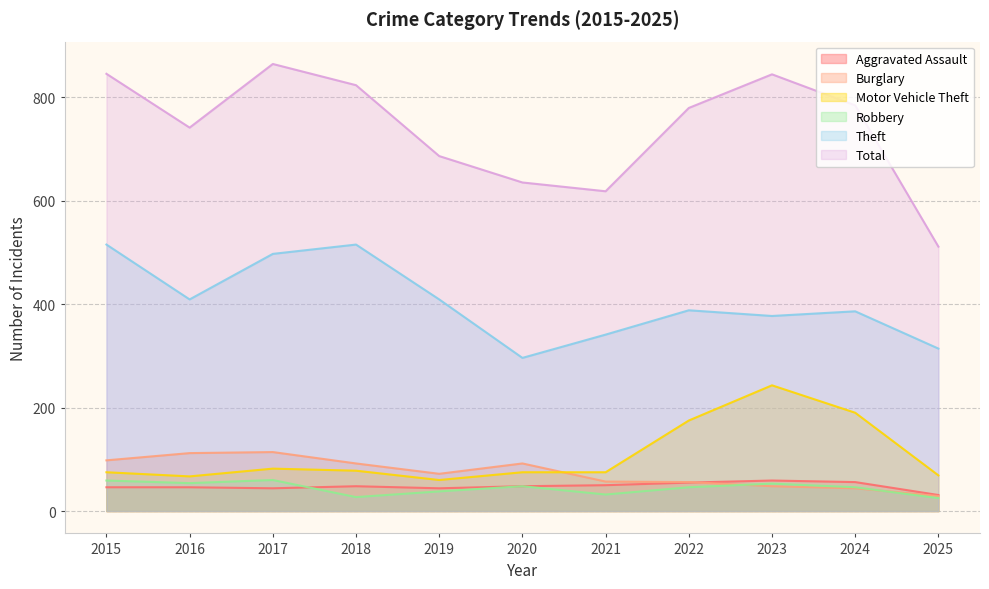

True or false: Burglary has more than 0 points higher than both neighbors.

True